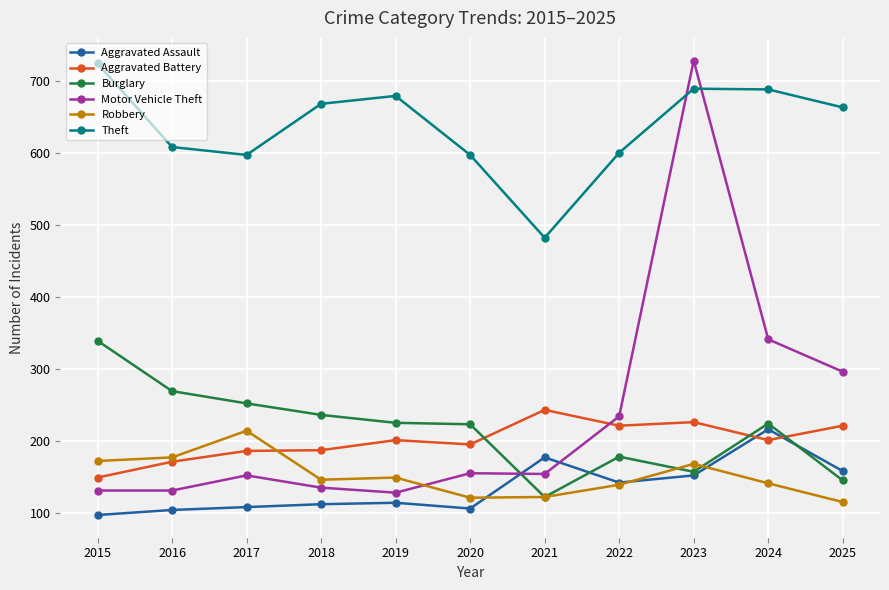

What is the sum of the Aggravated Assault values at 2020 and 2017?

214